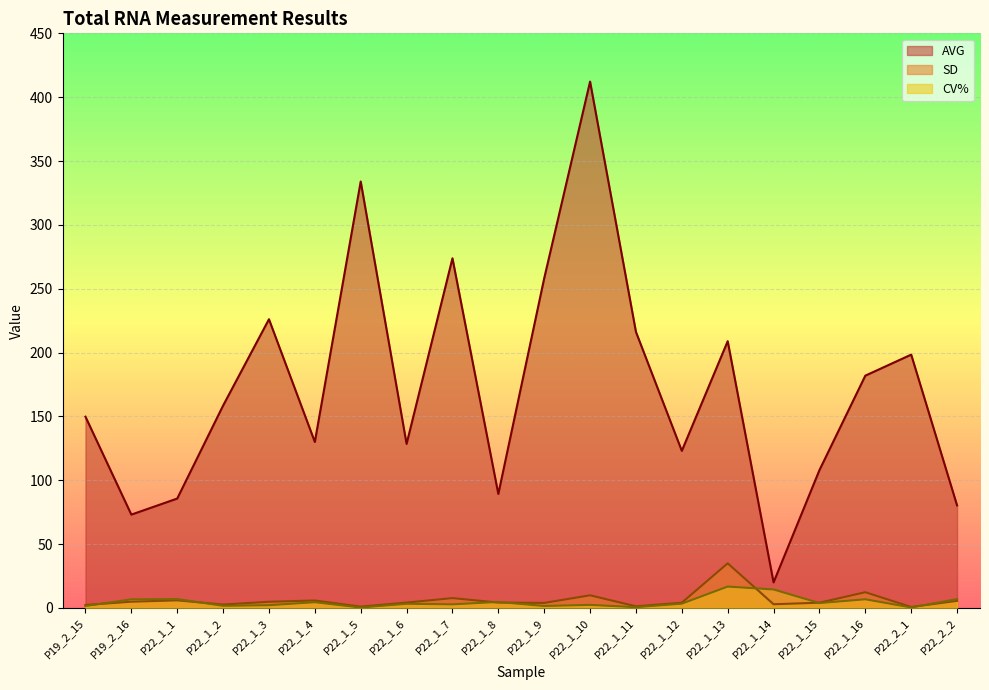

How many values in the SD series exceed 4?

13